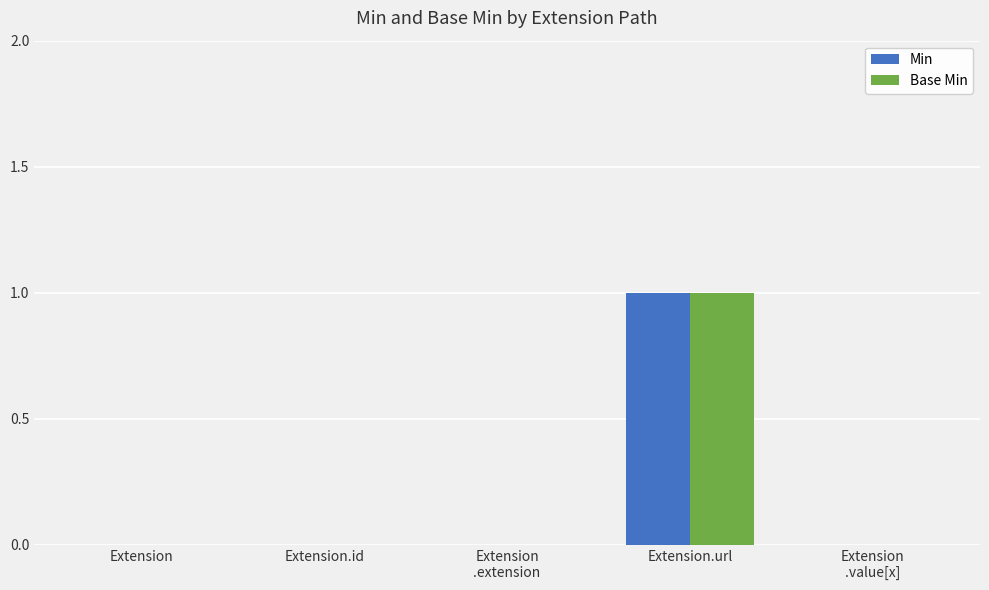

What are all the series names shown in the legend?

Min, Base Min